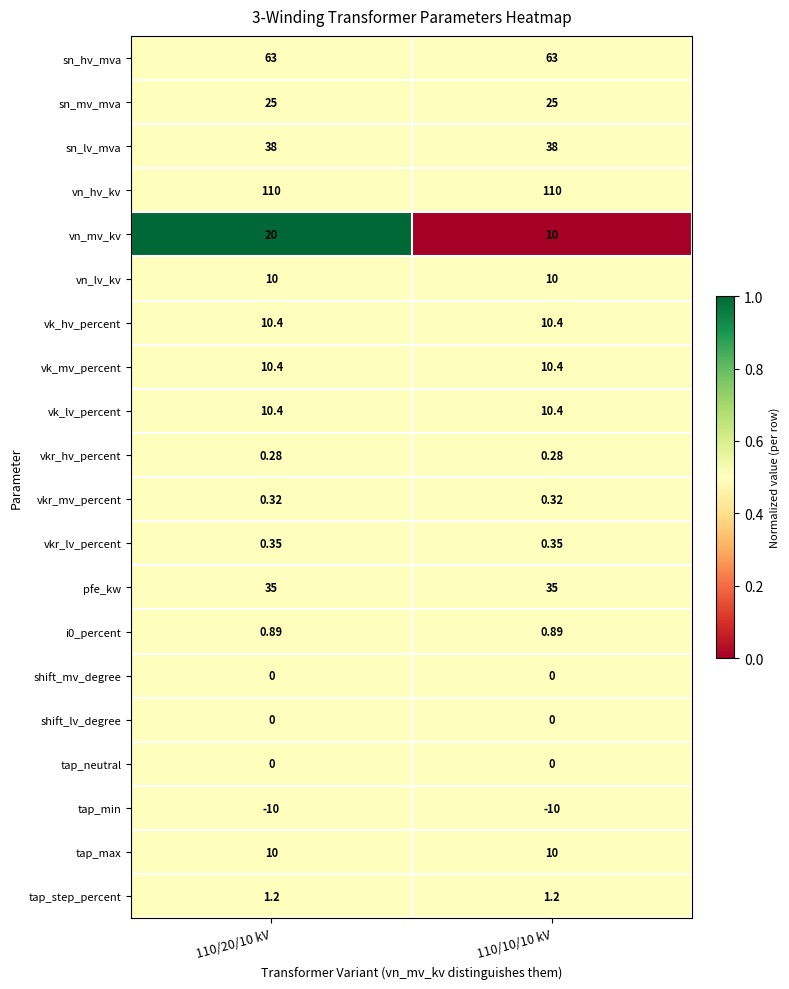

Is the value of vn_hv_kv at 110/10/10 kV greater than the value of tap_neutral at 110/20/10 kV?

Yes